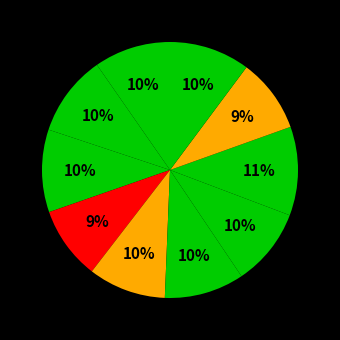

Count the number of slices in the pie.

10